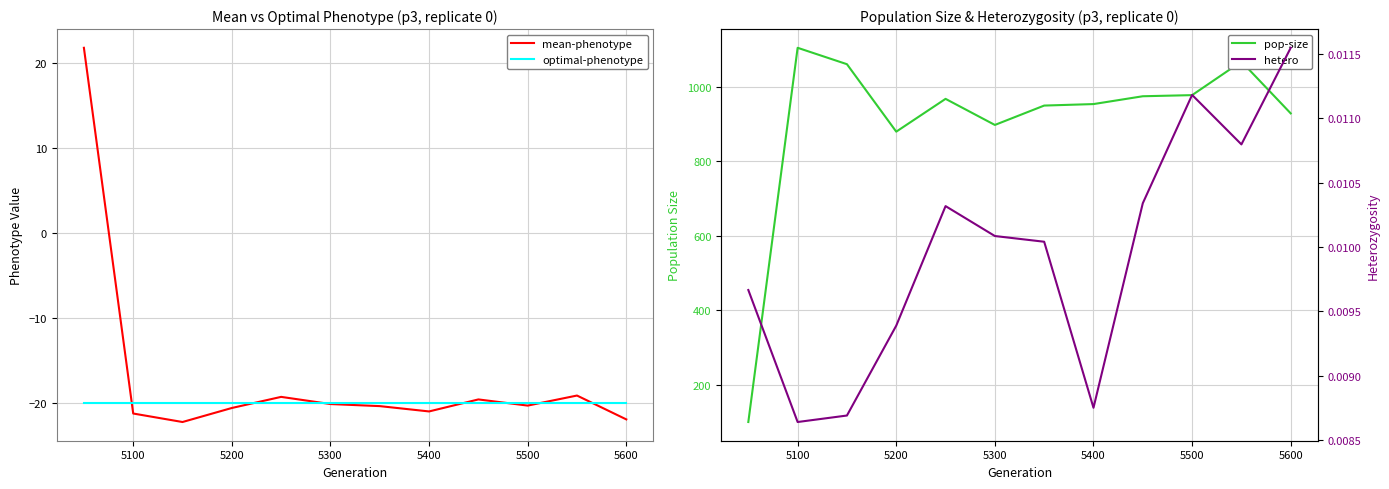

True or false: optimal-phenotype has a value of -20.0 at 5300.

True